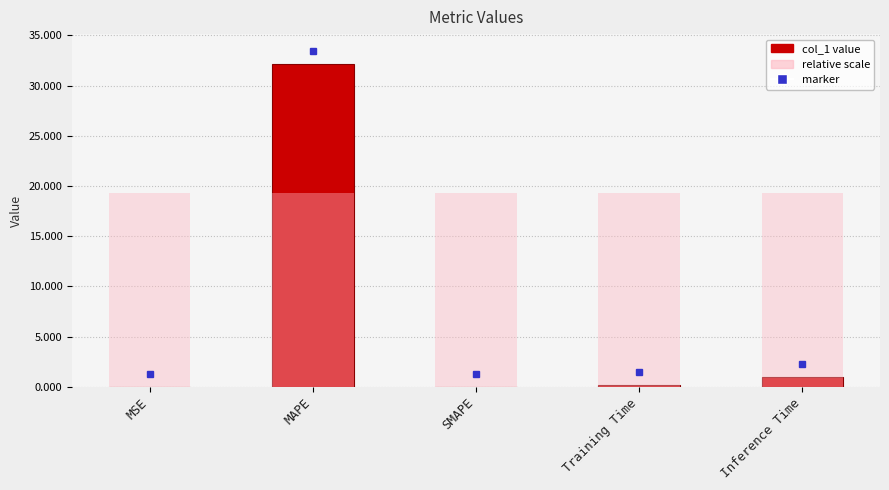

Reading left to right, list all the values displayed in this chart.

0.0	32.2	0.0	0.2	1.0